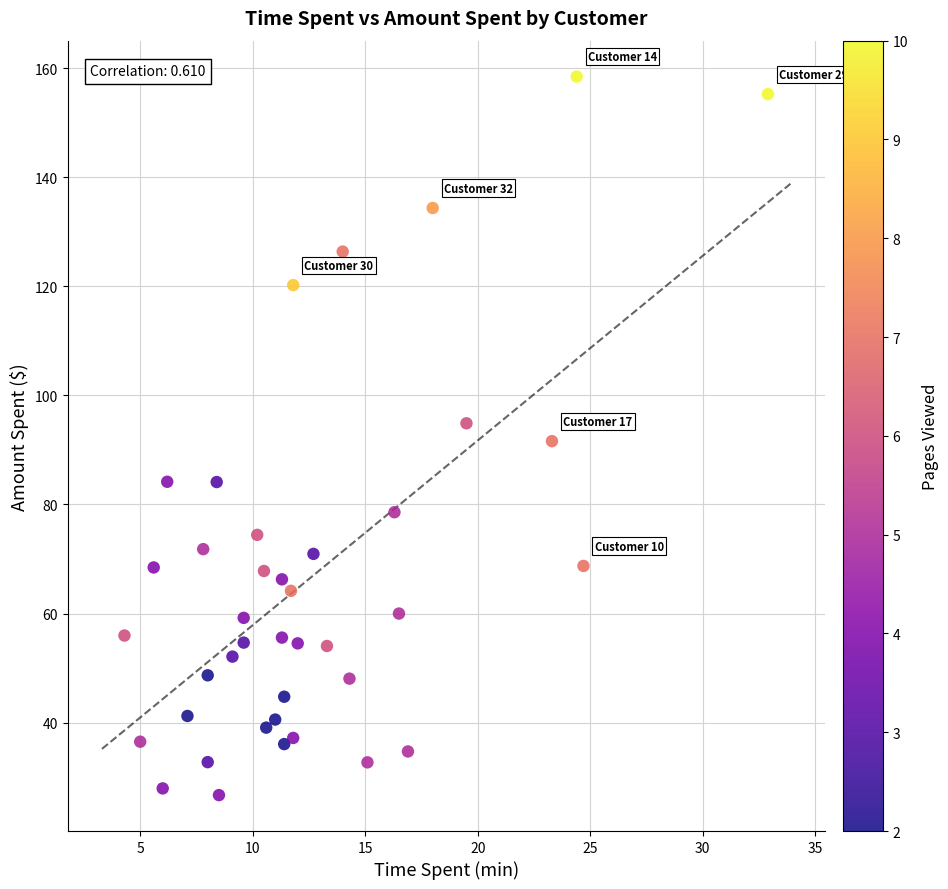

What is the range of X values (max minus min)?

28.6